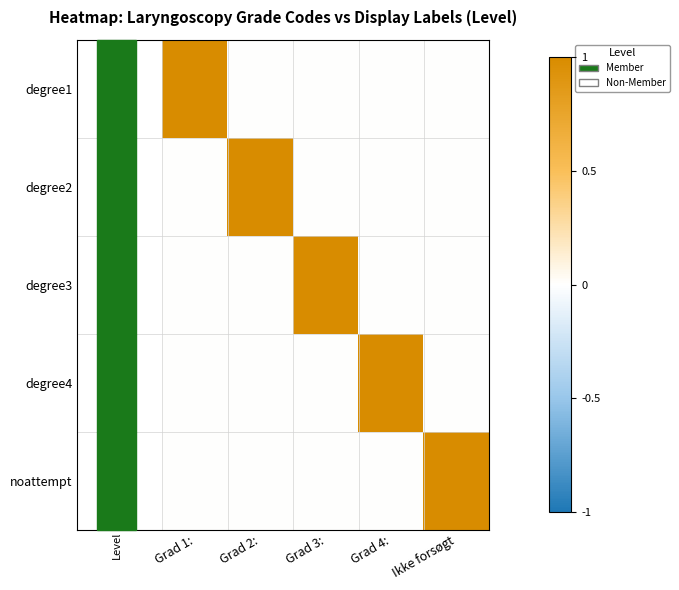

Count the number of data series in this chart.

5